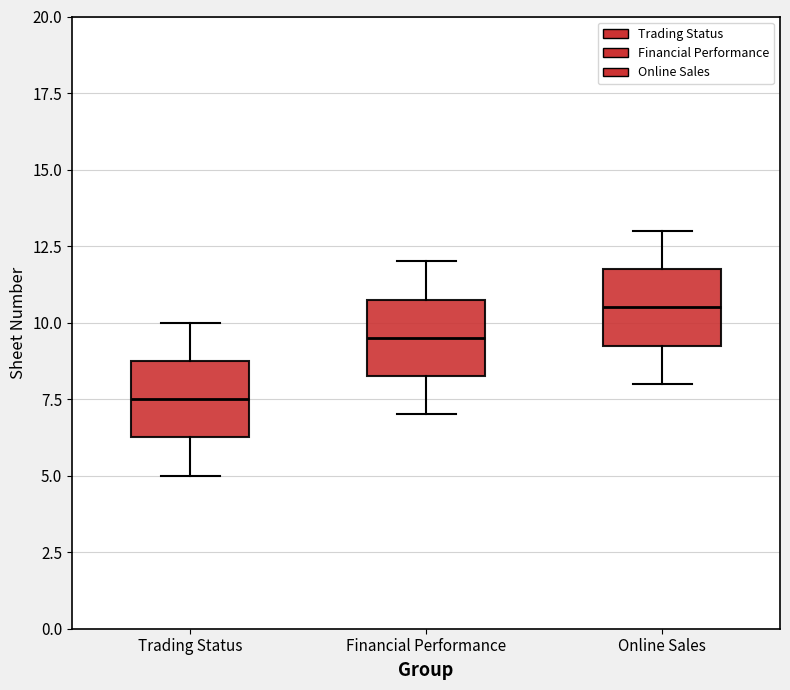

Reading left to right, transcribe this box plot: for each box, give where its median line is, the range the box spans, and where its two whiskers end, as read against the y-axis. The values are not printed on the chart, so give them approximately, as read against the axis.

Trading Status: median 7.5, box 6.5 to 9.0, whiskers 5.0 to 10.0
Financial Performance: median 9.5, box 8.5 to 11.0, whiskers 7.0 to 12.0
Online Sales: median 10.5, box 9.5 to 12.0, whiskers 8.0 to 13.0